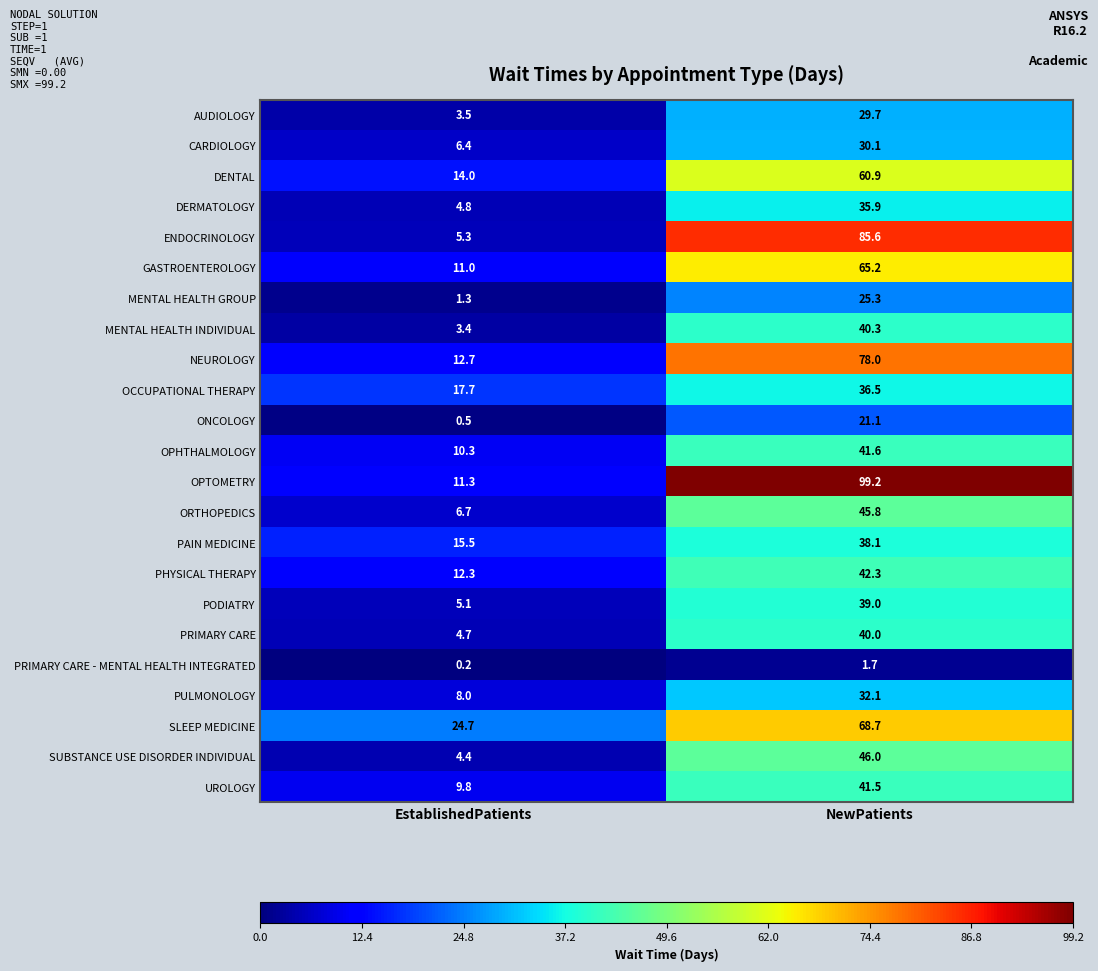

Which series has the largest total across all categories?

OPTOMETRY